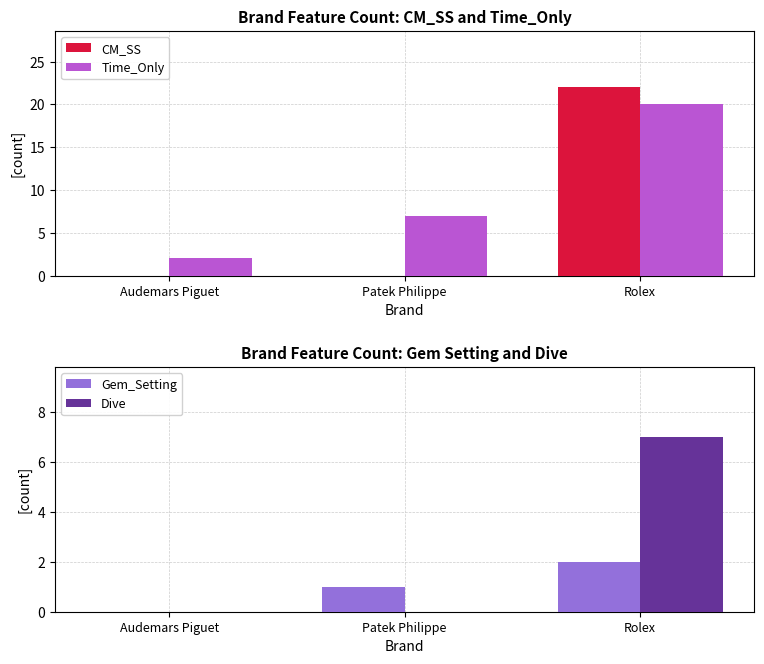

At which category does the chart reach its minimum across all series?

Audemars Piguet